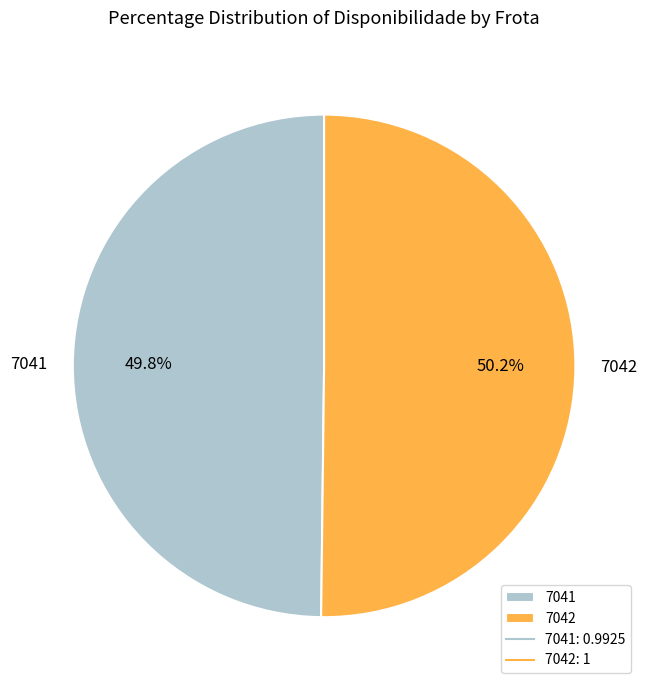

True or false: 7041 accounts for 58% of the total.

False